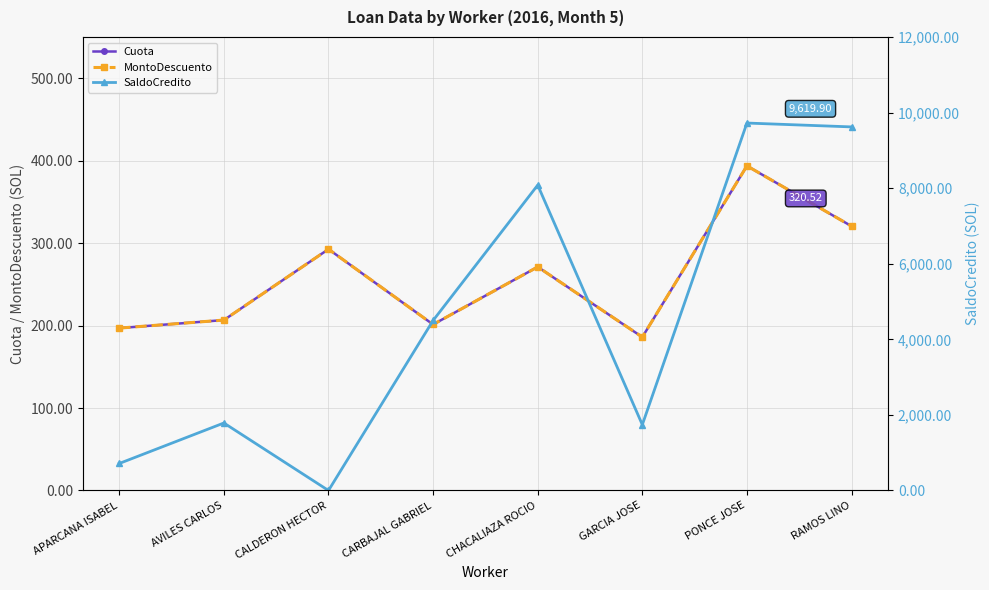

The value of MontoDescuento at RAMOS LINO is 150.4. True or false?

False